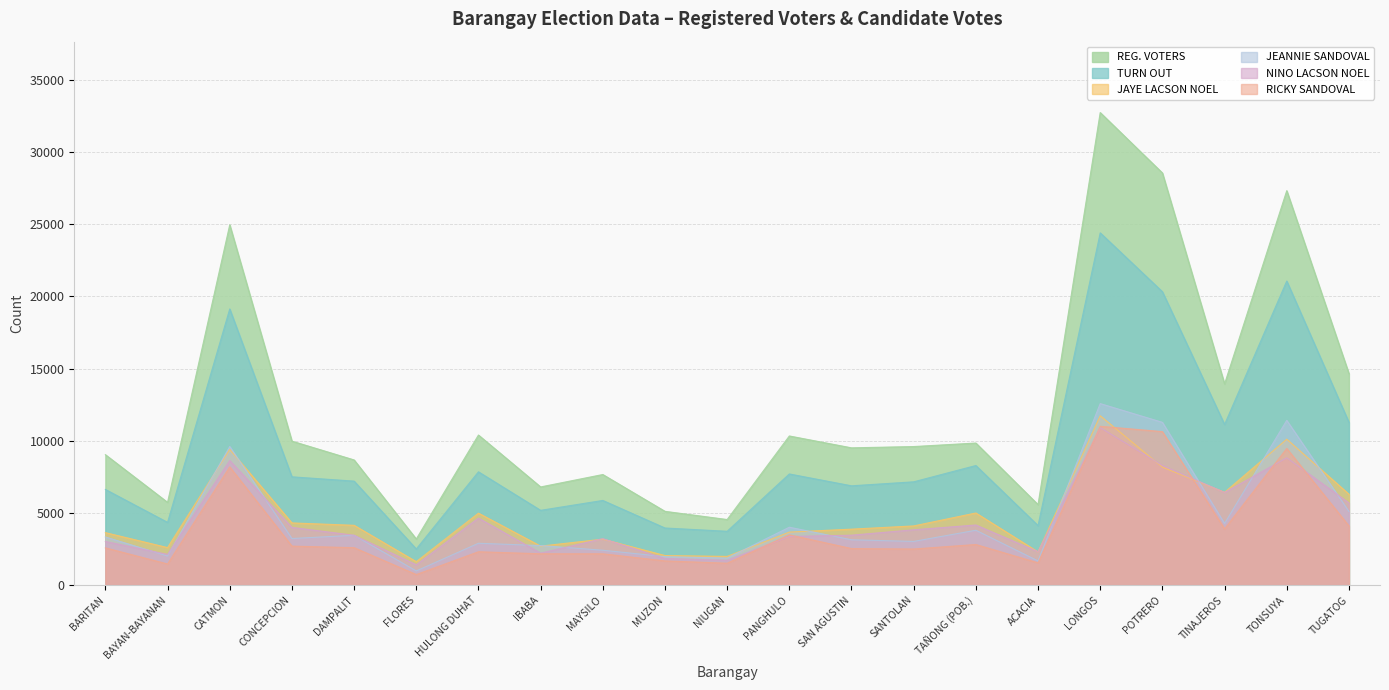

What is the difference between the maximum and second lowest values in the NINO LACSON NOEL series?

9186